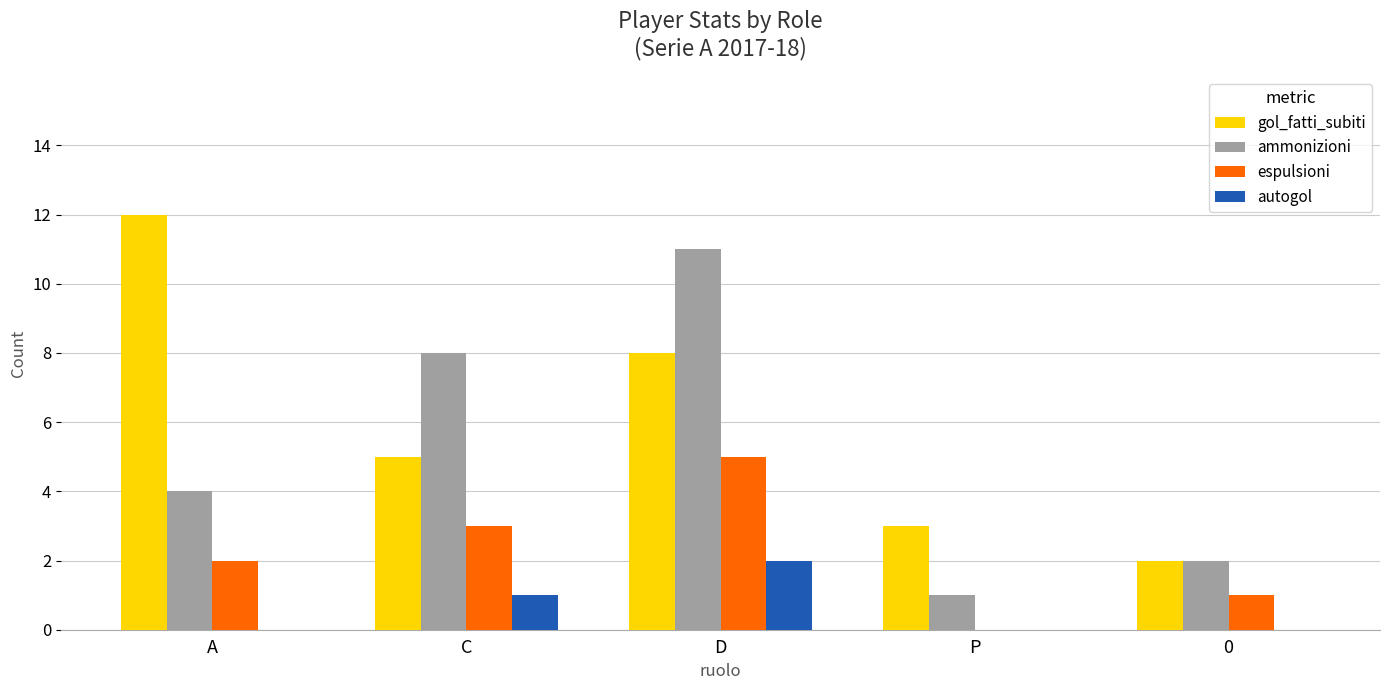

What is the average value of the ammonizioni series?

5